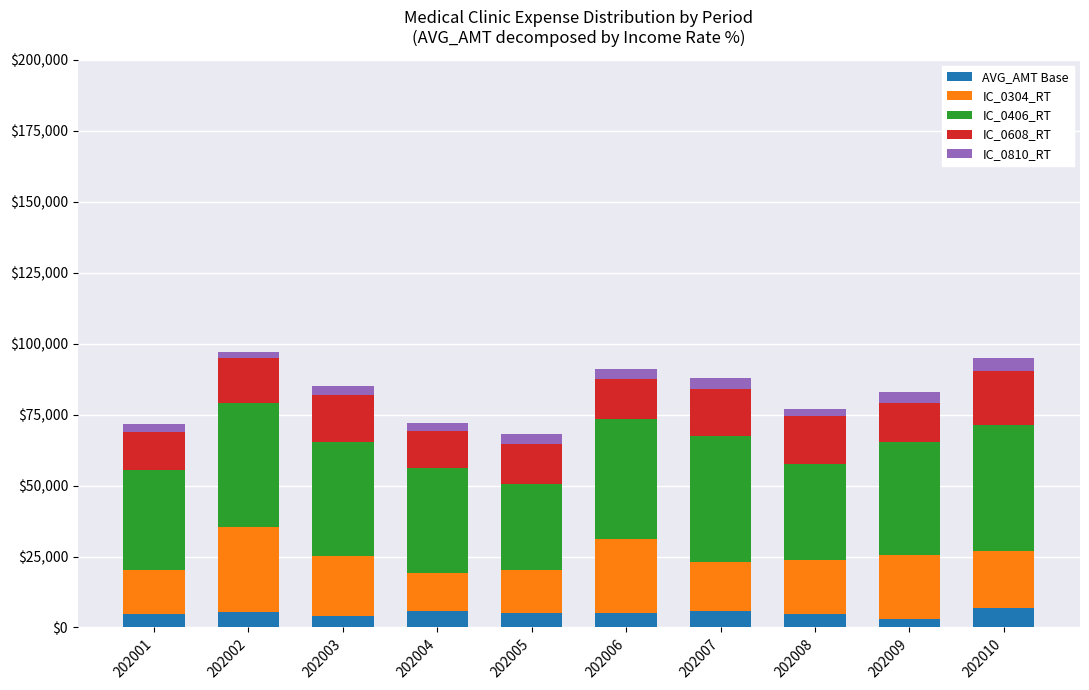

What is the maximum value for AVG_AMT Base?

7030.0